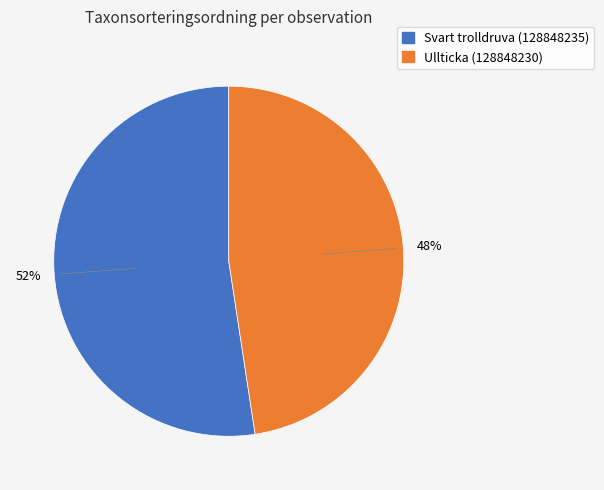

Which slice represents more than half of the pie?

Svart trolldruva (128848235)